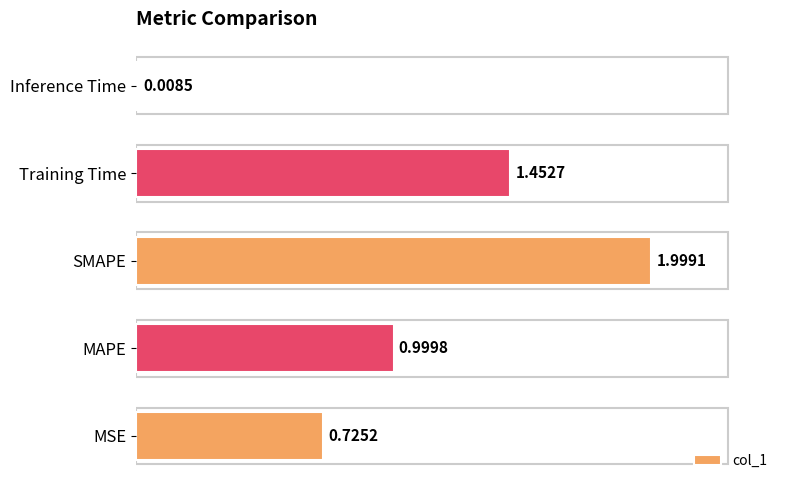

What is the change in value from MSE to SMAPE?

+1.3